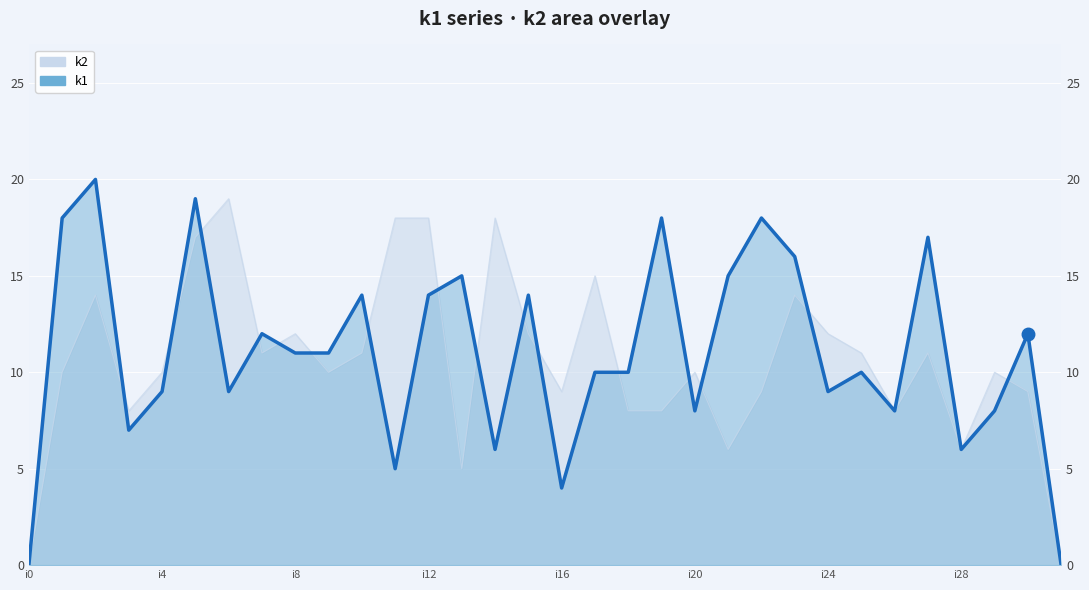

How many lines are shown in the chart?

1